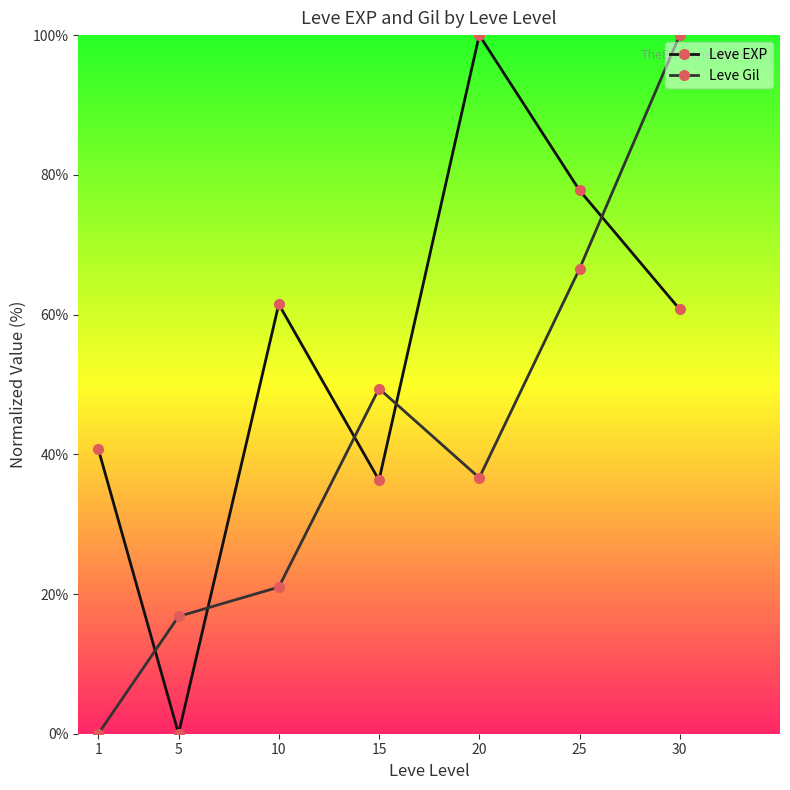

What is the value of the Leve Gil point at the 4th from the left?

49.4